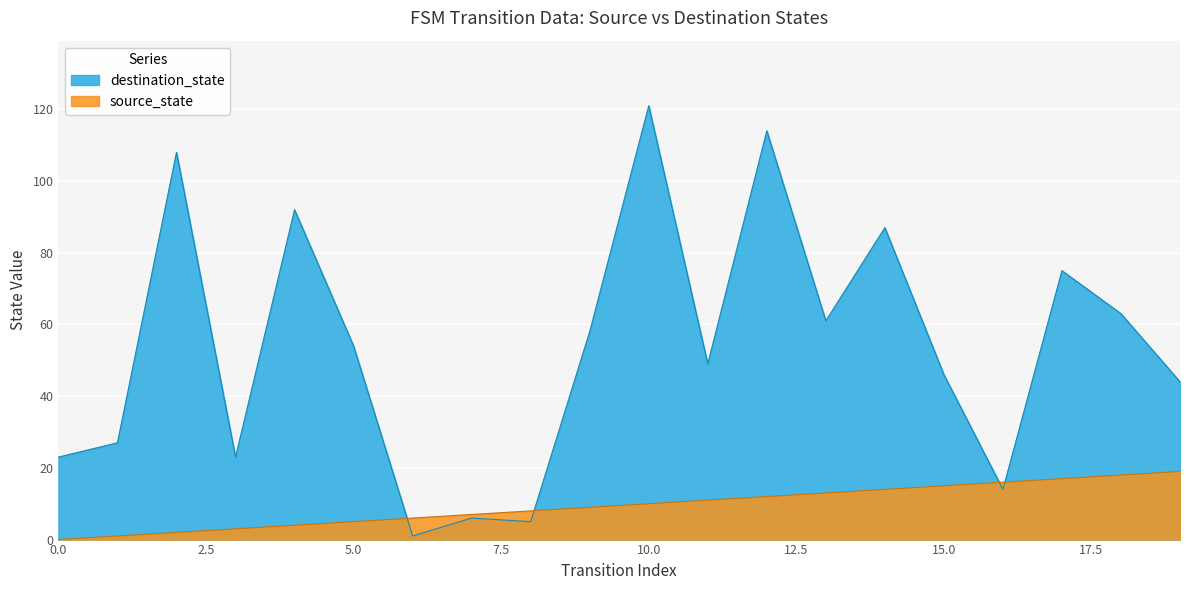

How many data points does each series have?

20